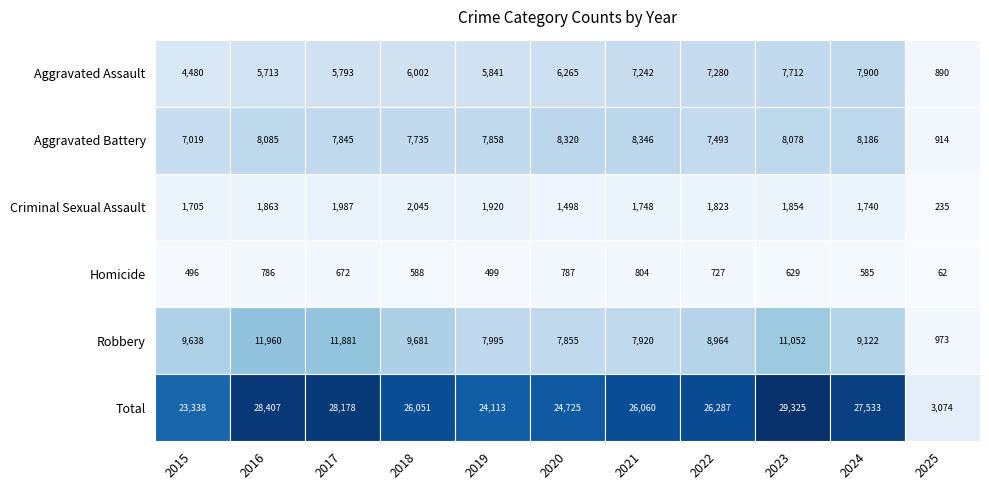

Which series has the largest total across all categories?

Total